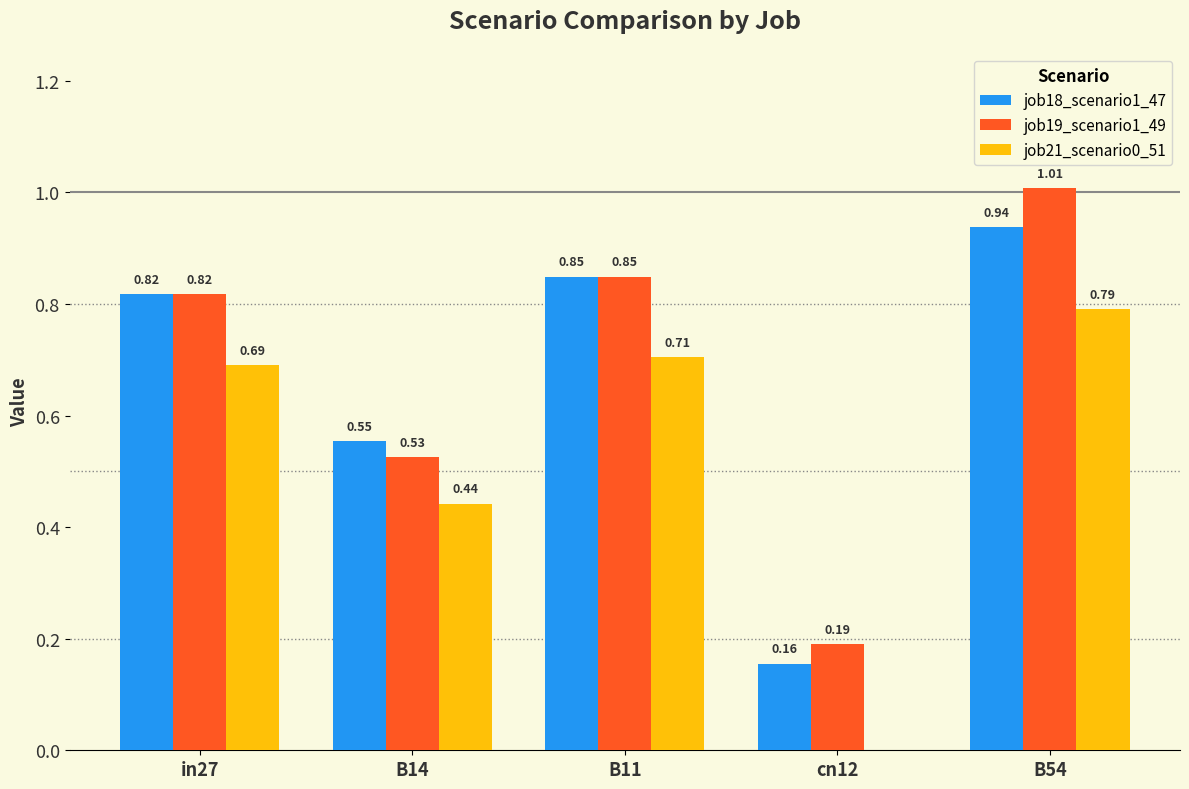

Is it true that job21_scenario0_51 equals 1.1 at B54?

False